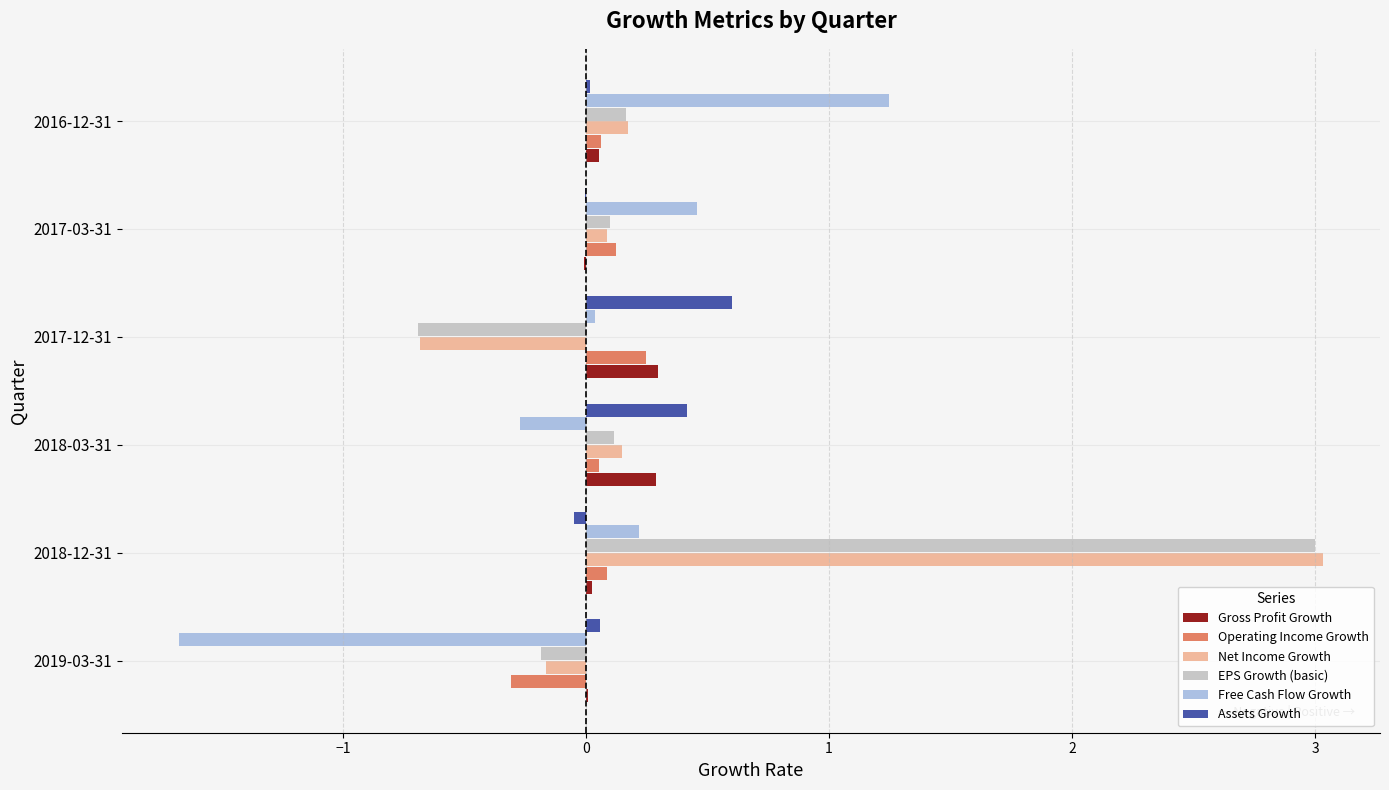

At which category is the sum across all series the highest?

2018-12-31